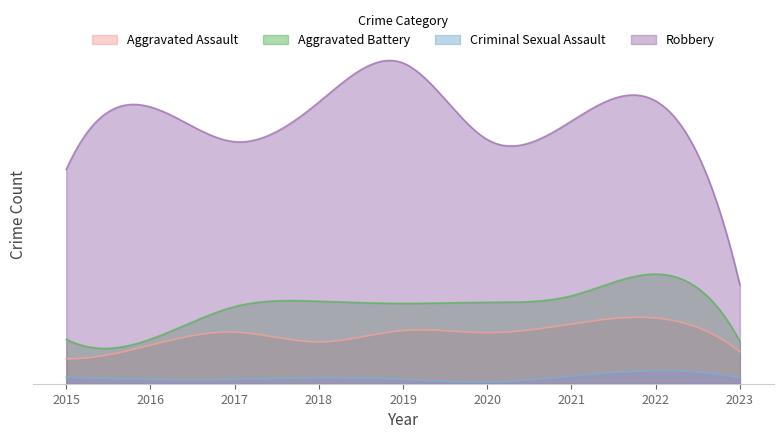

True or false: Aggravated Assault has a value of 95 at 2017.

True